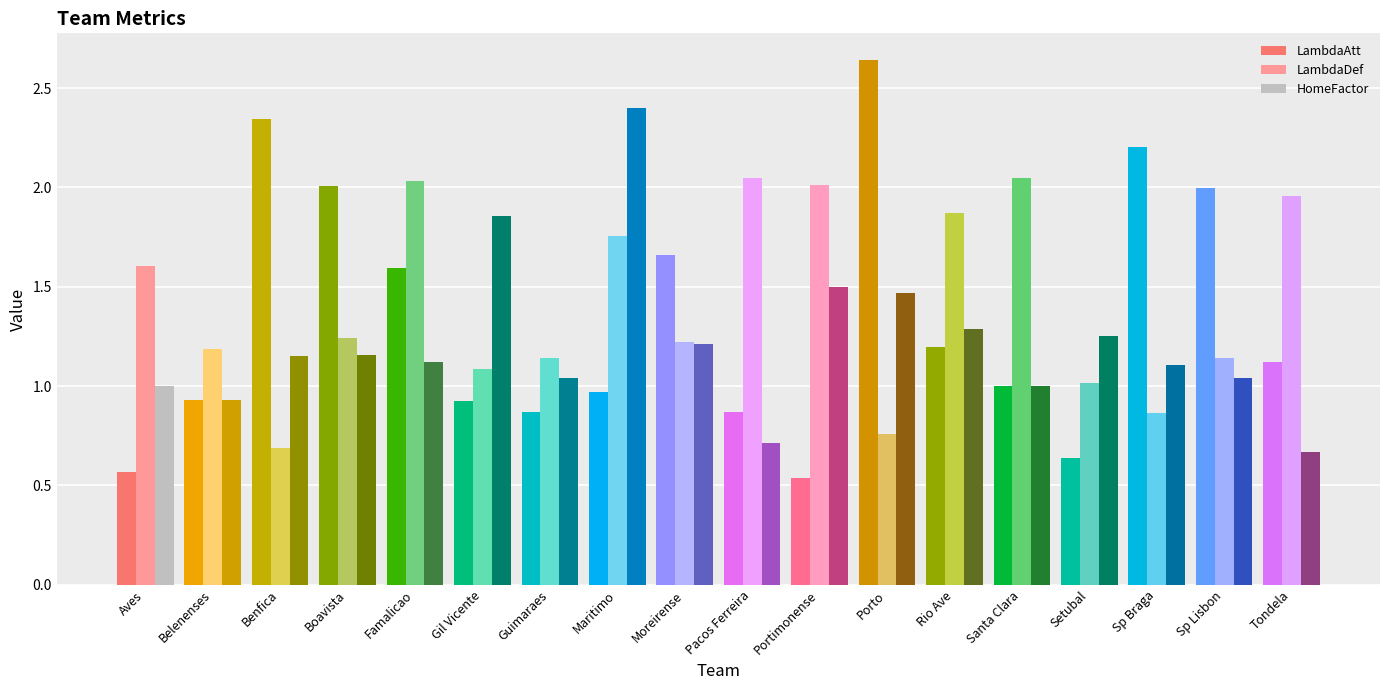

What are all the series names shown in the legend?

LambdaAtt, LambdaDef, HomeFactor